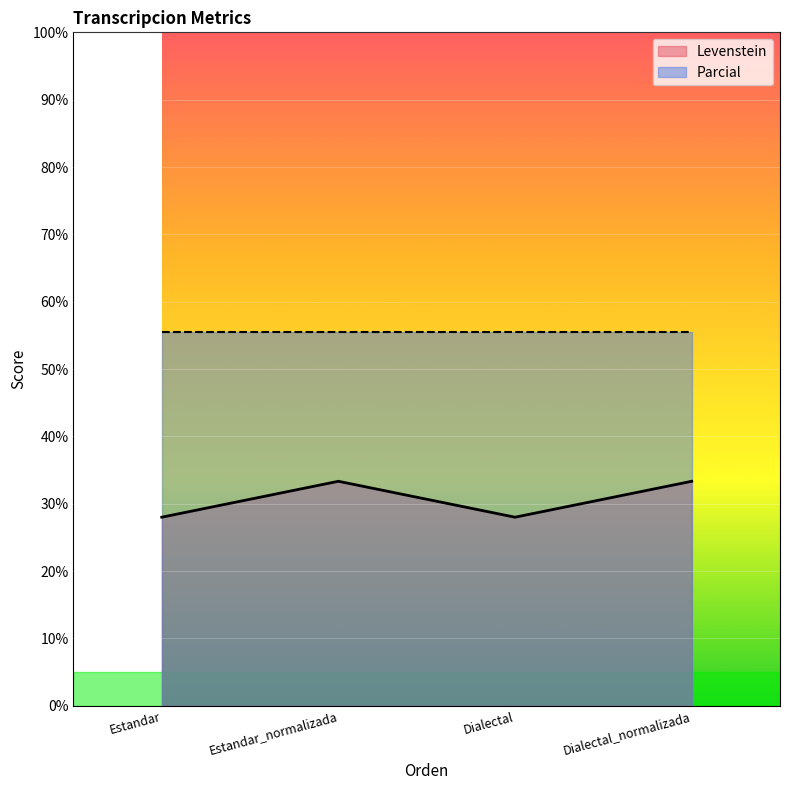

What is the value of the 3rd point from the left?

28.0